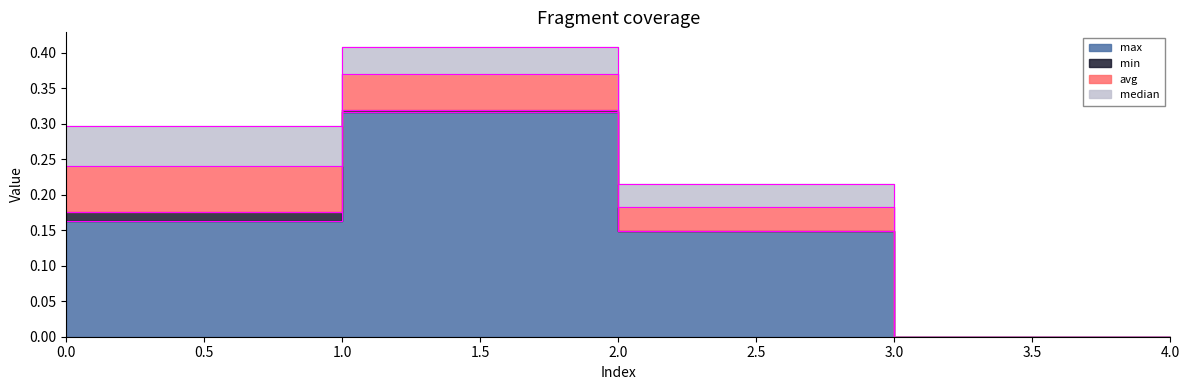

Which series has the largest total across all categories?

max